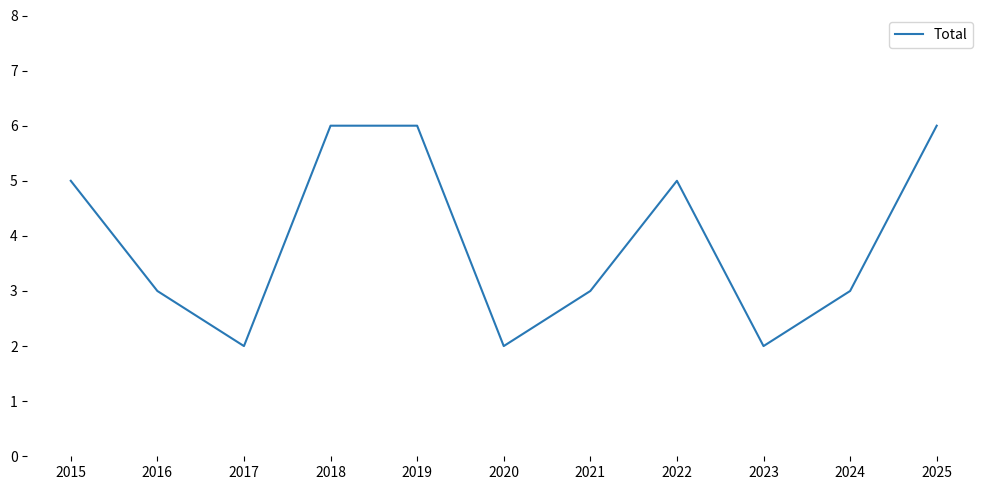

Does the chart display data point markers on the line(s)?

No